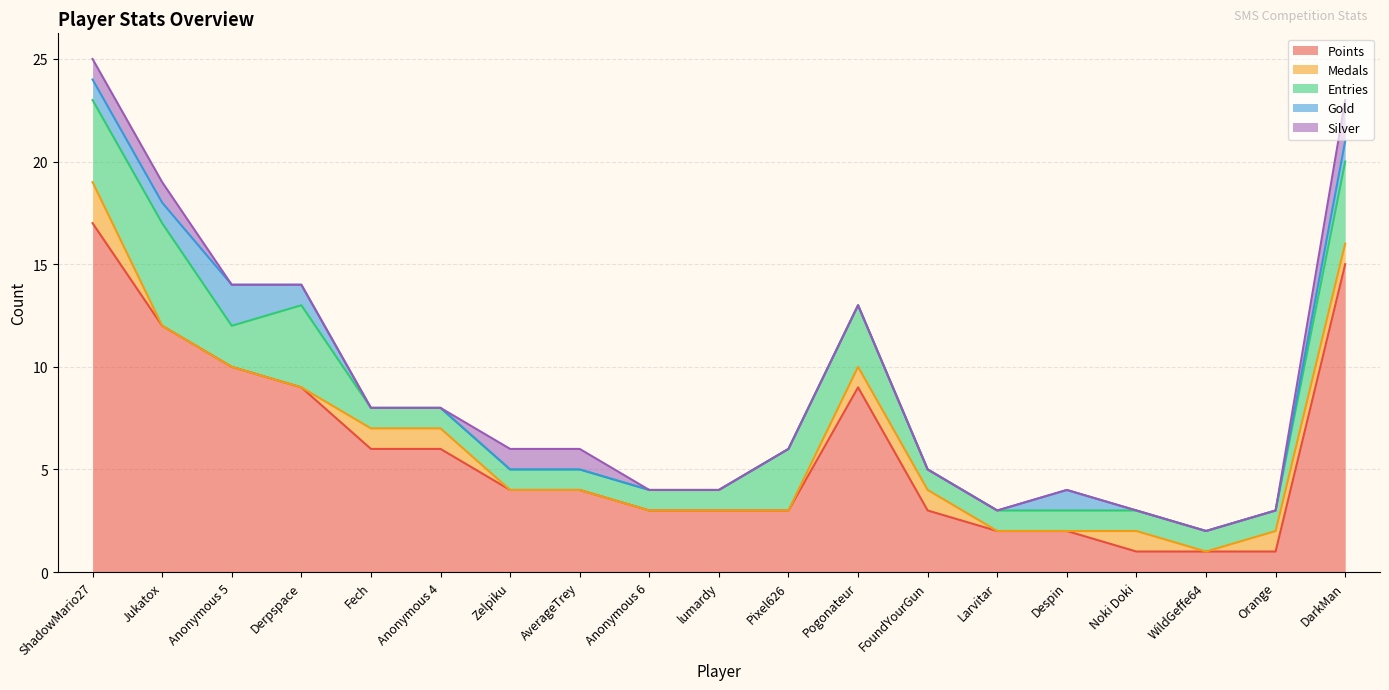

Reading left to right, what are all the values shown in this chart?

Points: ShadowMario27=17	Jukatox=12	Anonymous 5=10	Derpspace=9	Fech=6	Anonymous 4=6	Zelpiku=4	AverageTrey=4	Anonymous 6=3	lumardy=3	Pixel626=3	Pogonateur=9	FoundYourGun=3	Larvitar=2	Despin=2	Noki Doki=1	WildGeffe64=1	Orange=1	DarkMan=15
Medals: ShadowMario27=2	Jukatox=0	Anonymous 5=0	Derpspace=0	Fech=1	Anonymous 4=1	Zelpiku=0	AverageTrey=0	Anonymous 6=0	lumardy=0	Pixel626=0	Pogonateur=1	FoundYourGun=1	Larvitar=0	Despin=0	Noki Doki=1	WildGeffe64=0	Orange=1	DarkMan=1
Entries: ShadowMario27=4	Jukatox=5	Anonymous 5=2	Derpspace=4	Fech=1	Anonymous 4=1	Zelpiku=1	AverageTrey=1	Anonymous 6=1	lumardy=1	Pixel626=3	Pogonateur=3	FoundYourGun=1	Larvitar=1	Despin=1	Noki Doki=1	WildGeffe64=1	Orange=1	DarkMan=4
Gold: ShadowMario27=1	Jukatox=1	Anonymous 5=2	Derpspace=1	Fech=0	Anonymous 4=0	Zelpiku=0	AverageTrey=0	Anonymous 6=0	lumardy=0	Pixel626=0	Pogonateur=0	FoundYourGun=0	Larvitar=0	Despin=1	Noki Doki=0	WildGeffe64=0	Orange=0	DarkMan=1
Silver: ShadowMario27=1	Jukatox=1	Anonymous 5=0	Derpspace=0	Fech=0	Anonymous 4=0	Zelpiku=1	AverageTrey=1	Anonymous 6=0	lumardy=0	Pixel626=0	Pogonateur=0	FoundYourGun=0	Larvitar=0	Despin=0	Noki Doki=0	WildGeffe64=0	Orange=0	DarkMan=2